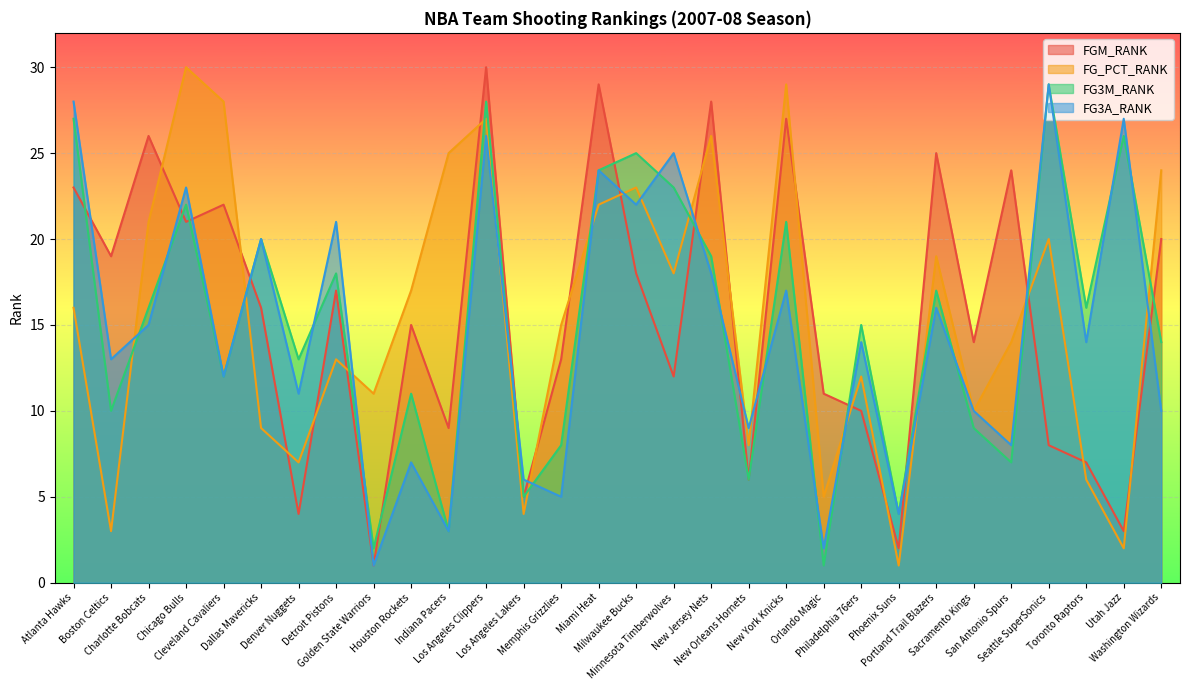

Which series has the largest total across all categories?

FGM_RANK